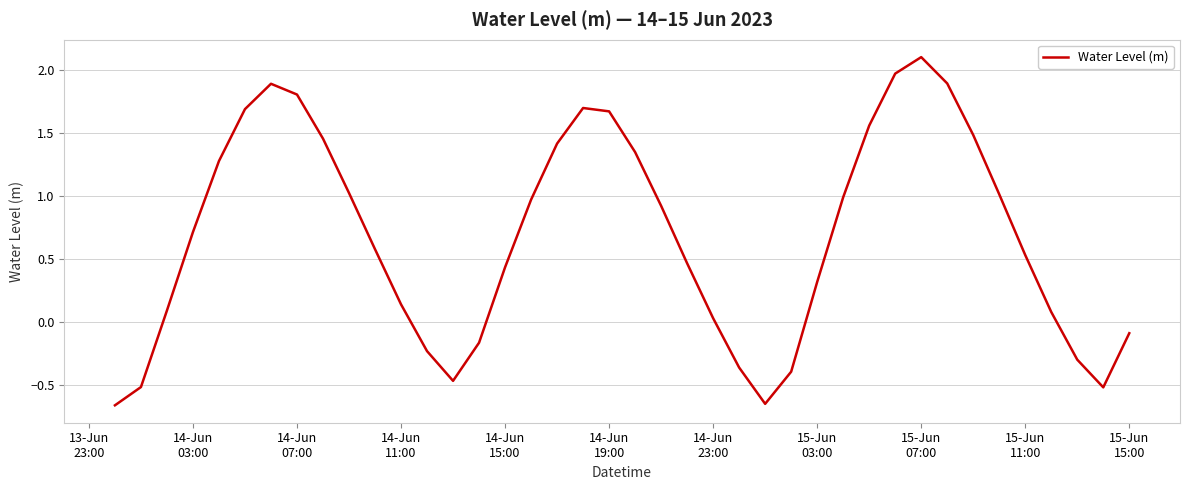

What is the maximum value shown in the chart?

2.1